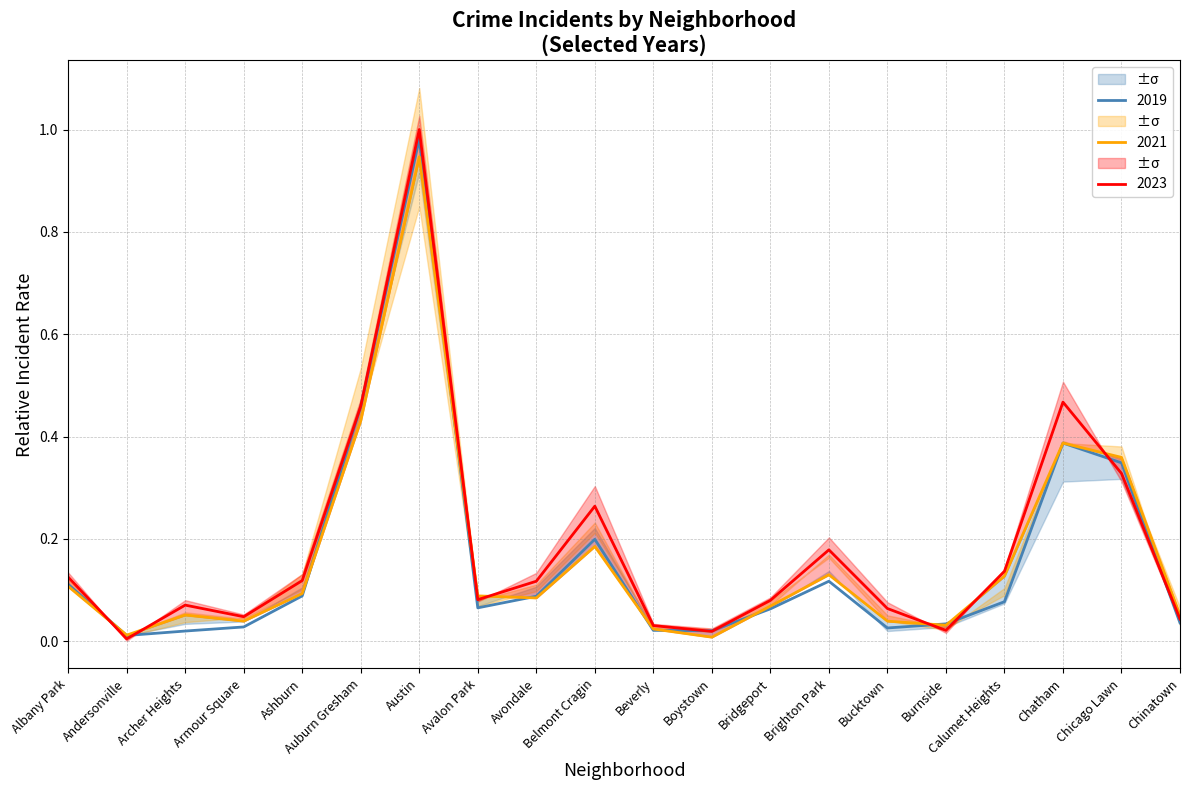

How many interior local peaks does the 2023 series have?

5